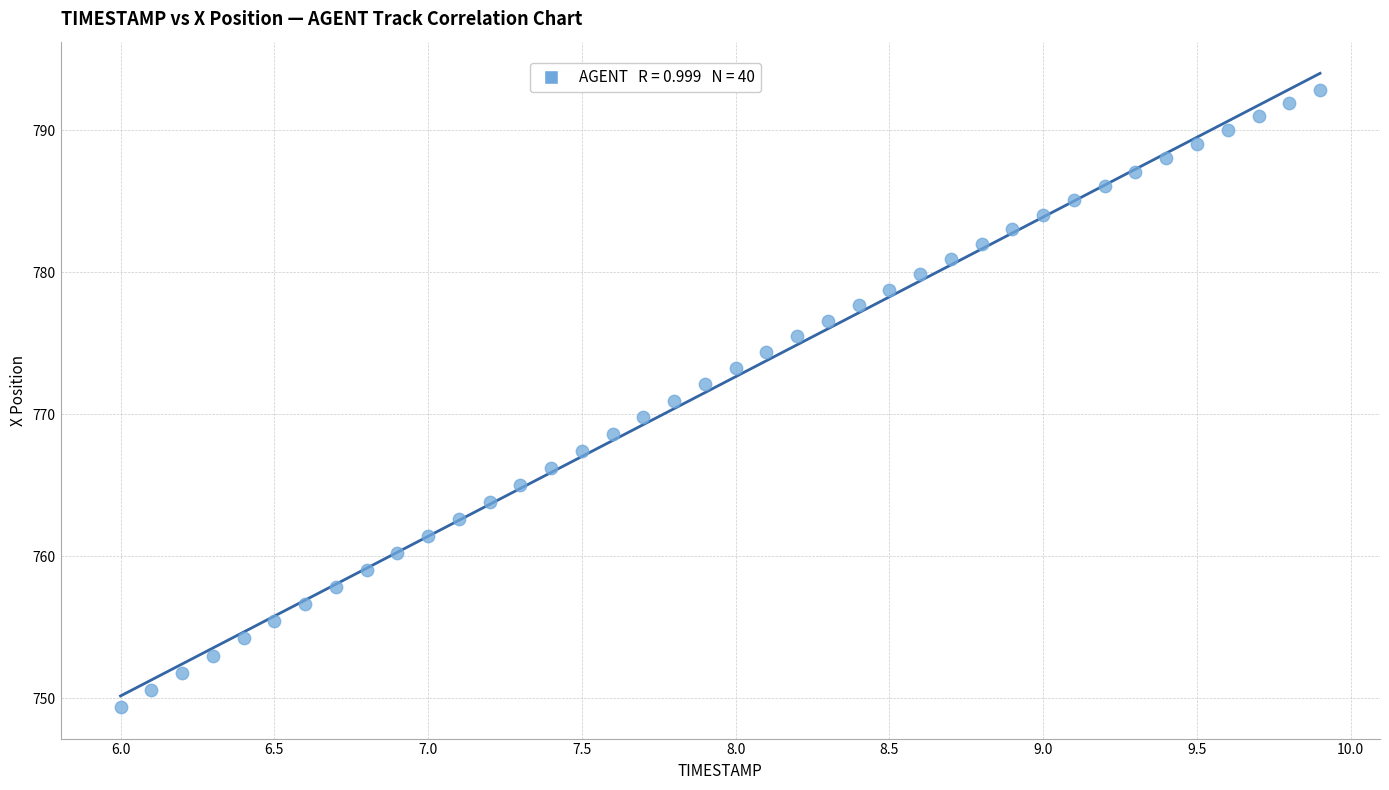

What is the range of Y values (max minus min)?

43.5